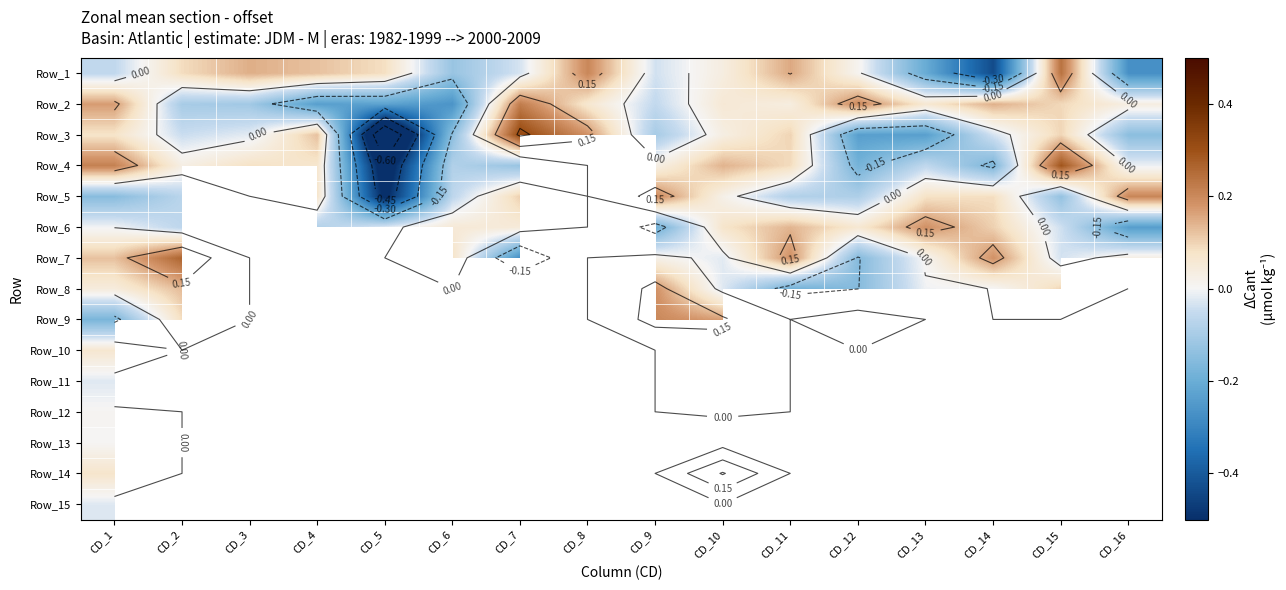

Is the value of Row_3 at CD_5 greater than the value of Row_4 at CD_10?

No